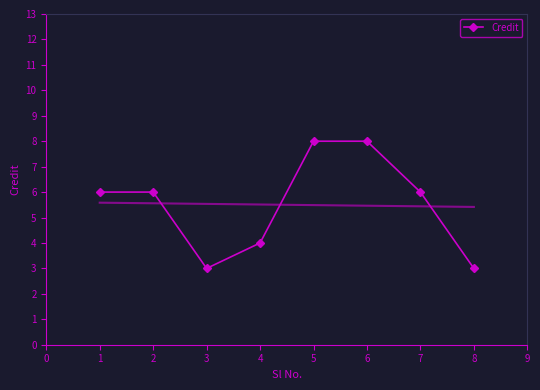

True or false: Credit has a value of 3 at 6.

False